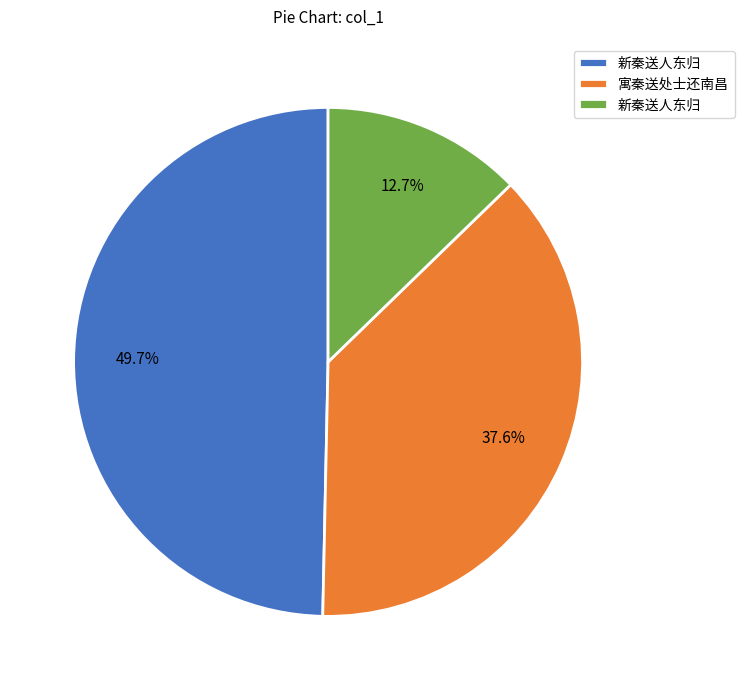

Is there a majority slice in this chart?

No